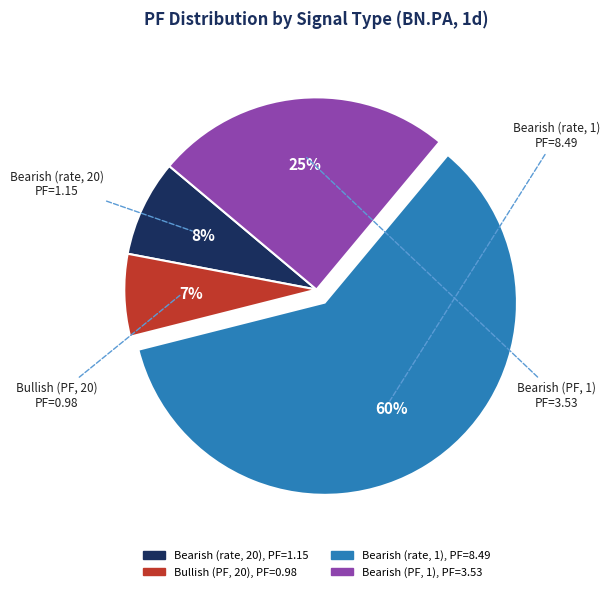

Combined, do Bearish (rate, 1) and Bearish (rate, 20) account for over 50%?

Yes